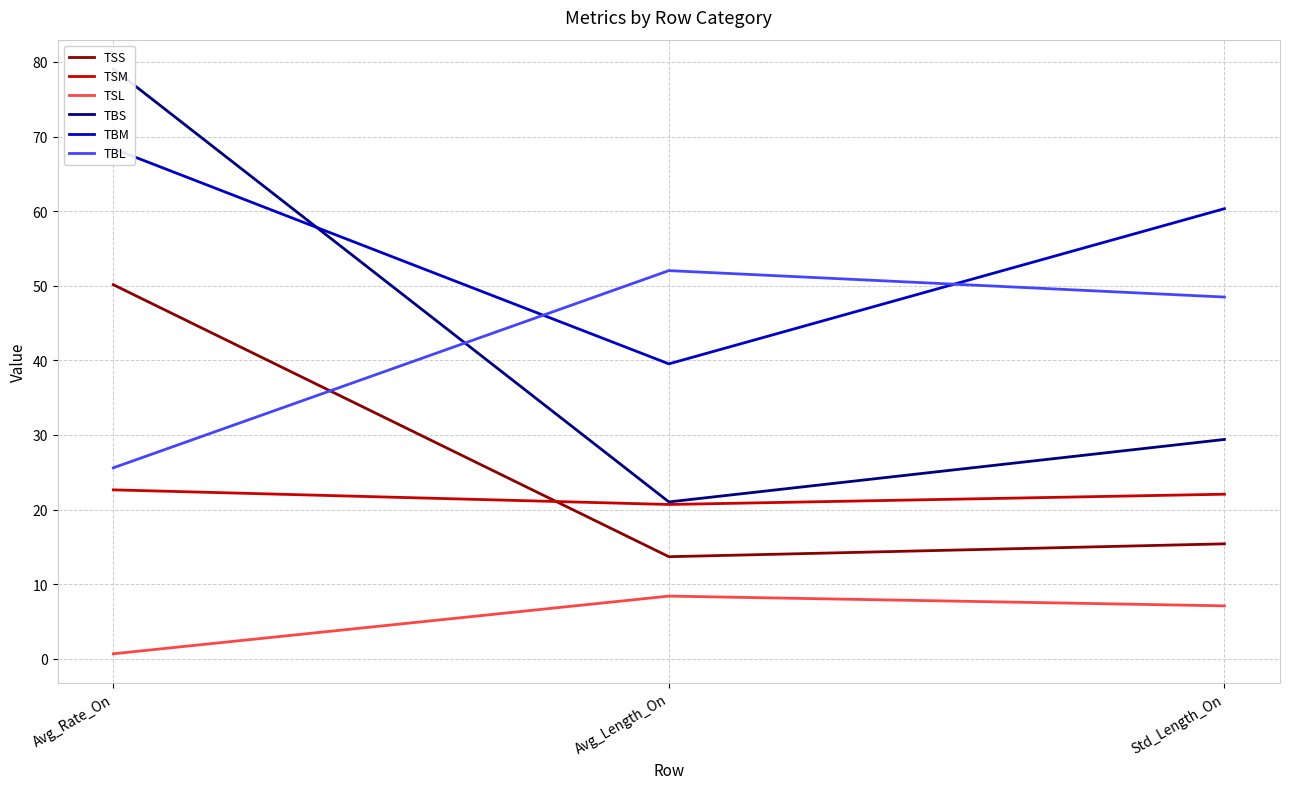

What is the sum of all TSL values?

16.2